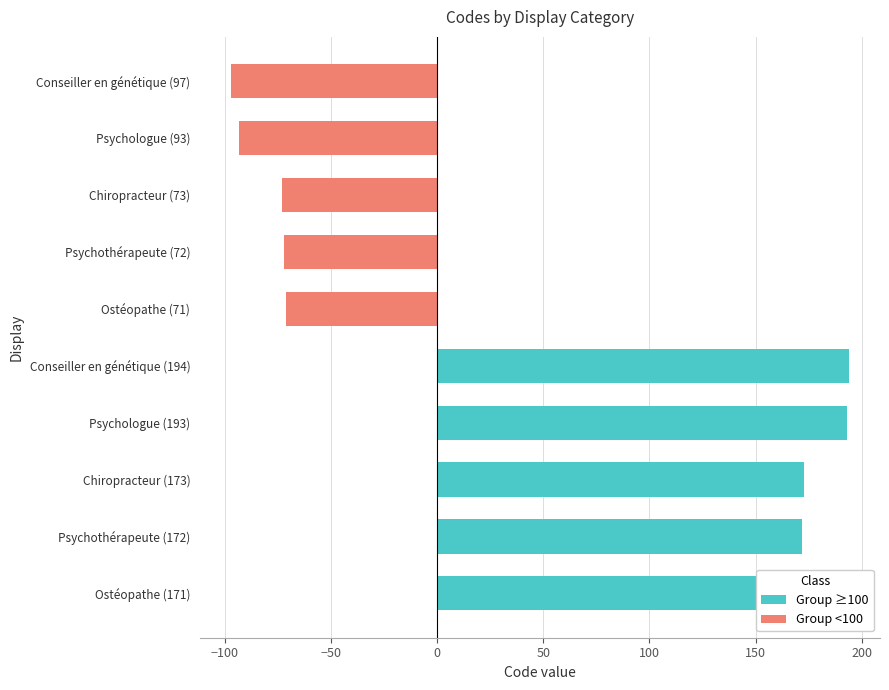

Reading left to right, extract all data points from this chart.

Group ≥100: 171	172	173	193	194	0	0	0	0	0
Group <100: 0	0	0	0	0	-71	-72	-73	-93	-97